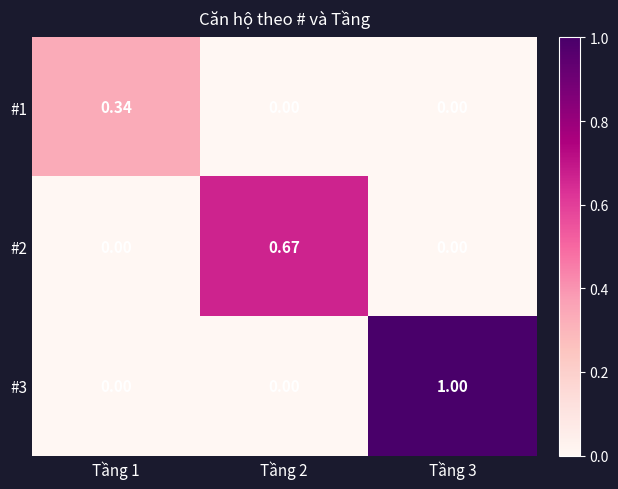

Is the value of #1 at Tầng 1 greater than the value of #2 at Tầng 2?

No